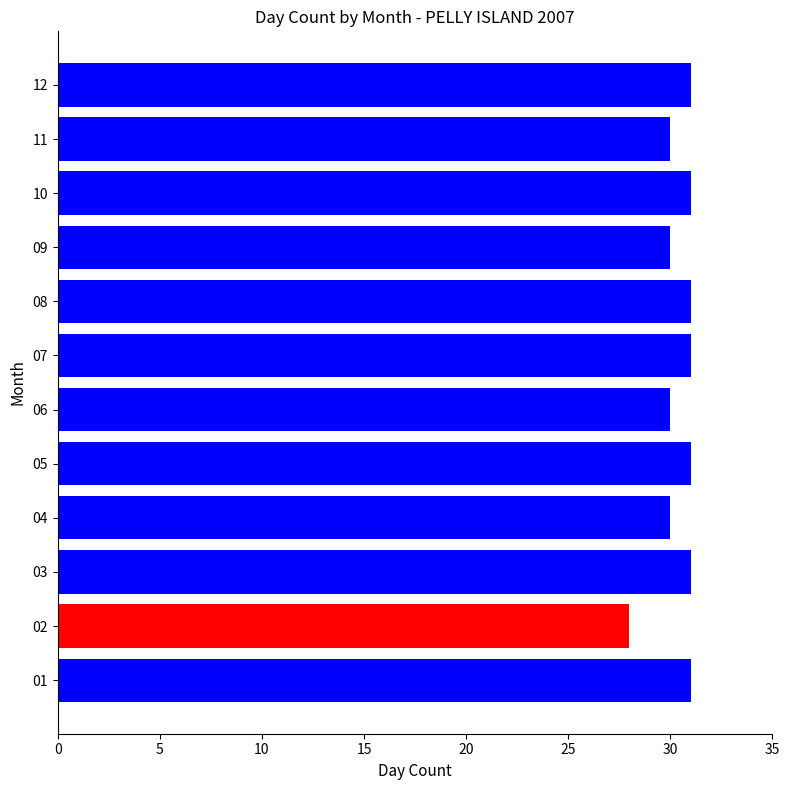

How many data points are less than 31?

5